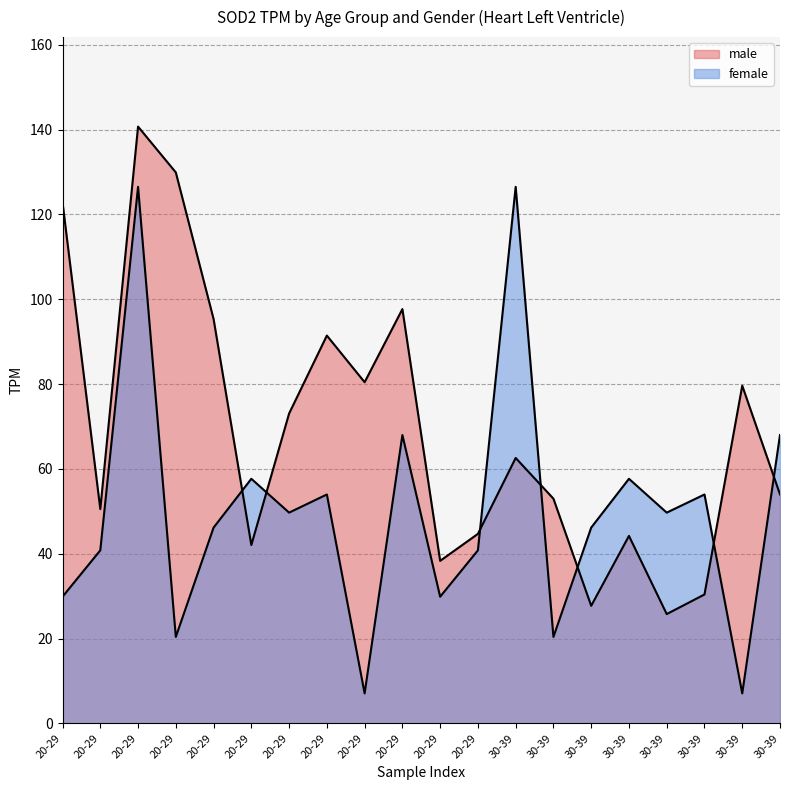

Which category has the highest value across all series?

20-29